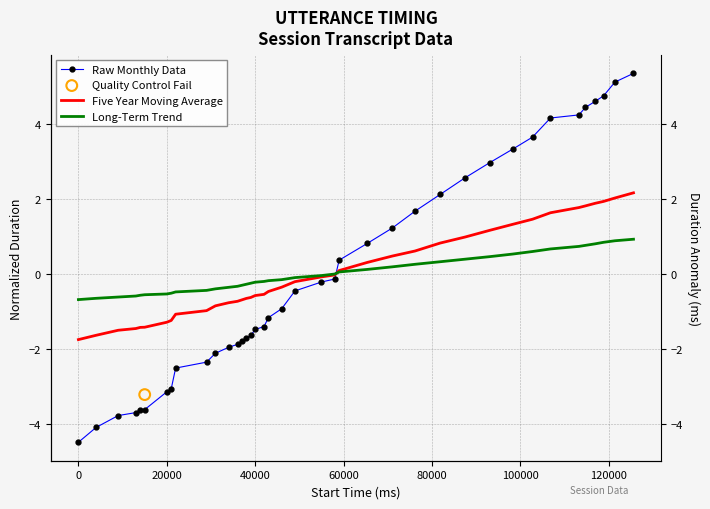

Is the value of Five Year Moving Average at 27 greater than the value of Raw Monthly Data at 20000?

Yes